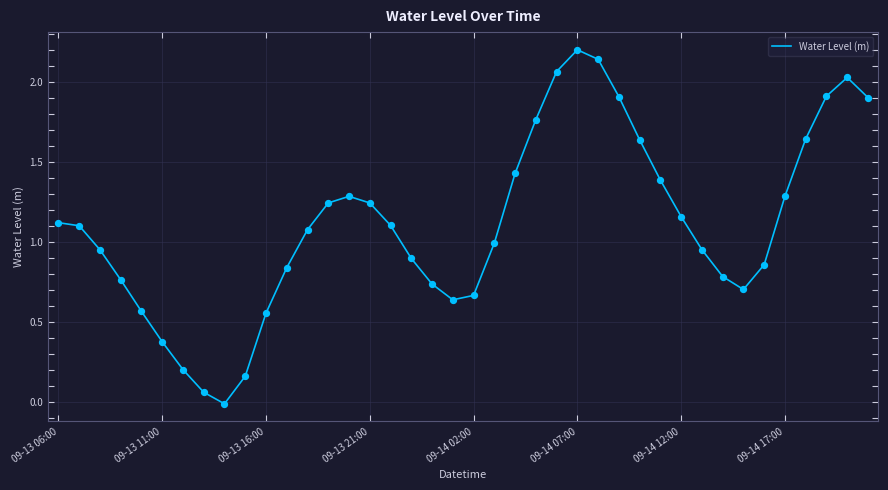

What is the difference between the maximum and minimum values?

2.2